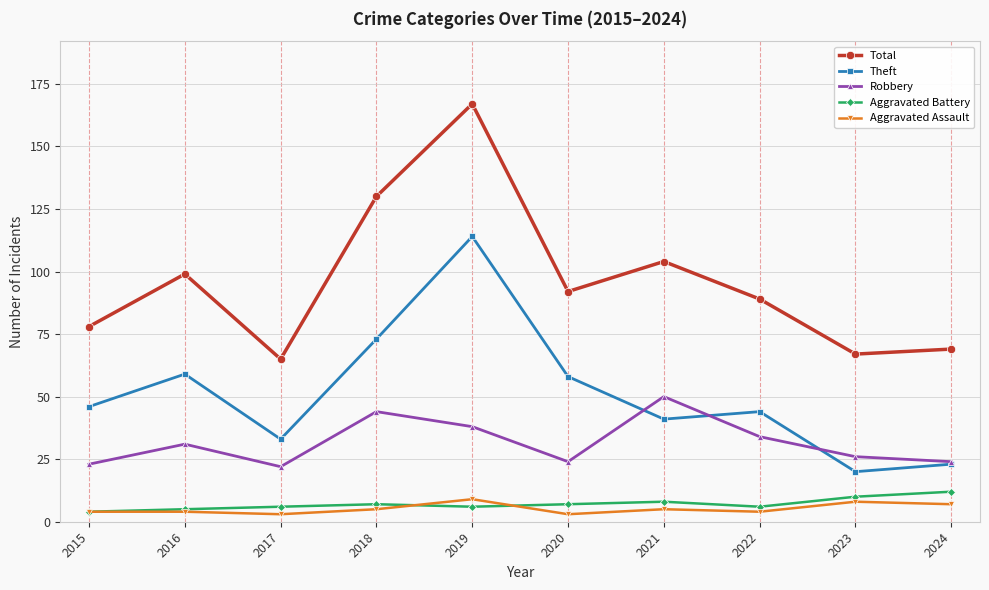

Reading left to right, transcribe all the data shown in this chart.

Total: 78	99	65	130	167	92	104	89	67	69
Theft: 46	59	33	73	114	58	41	44	20	23
Robbery: 23	31	22	44	38	24	50	34	26	24
Aggravated Battery: 4	5	6	7	6	7	8	6	10	12
Aggravated Assault: 4	4	3	5	9	3	5	4	8	7